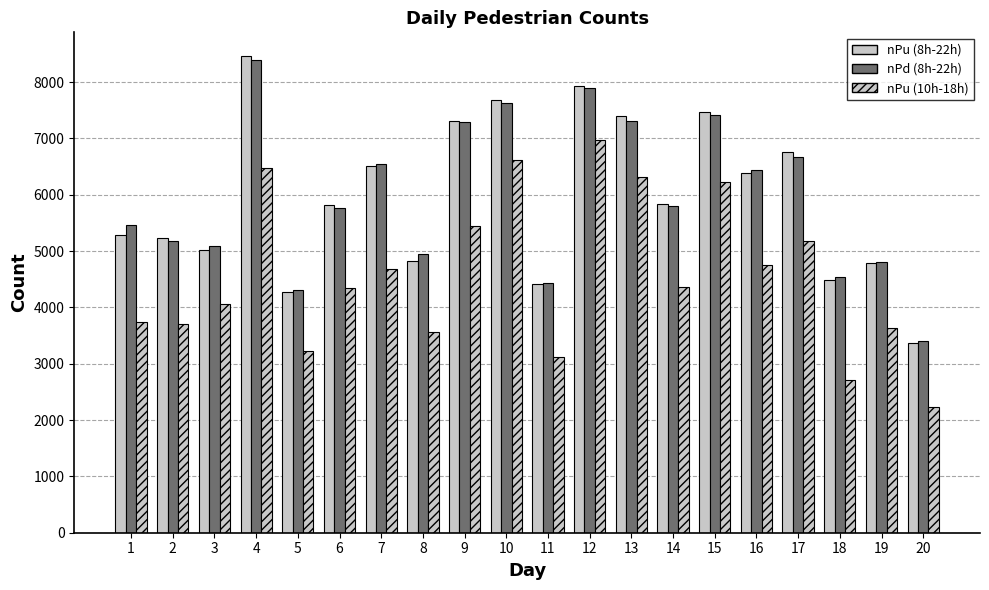

What value does the nPu (8h-22h) series have at 1, to the nearest 100?

5300